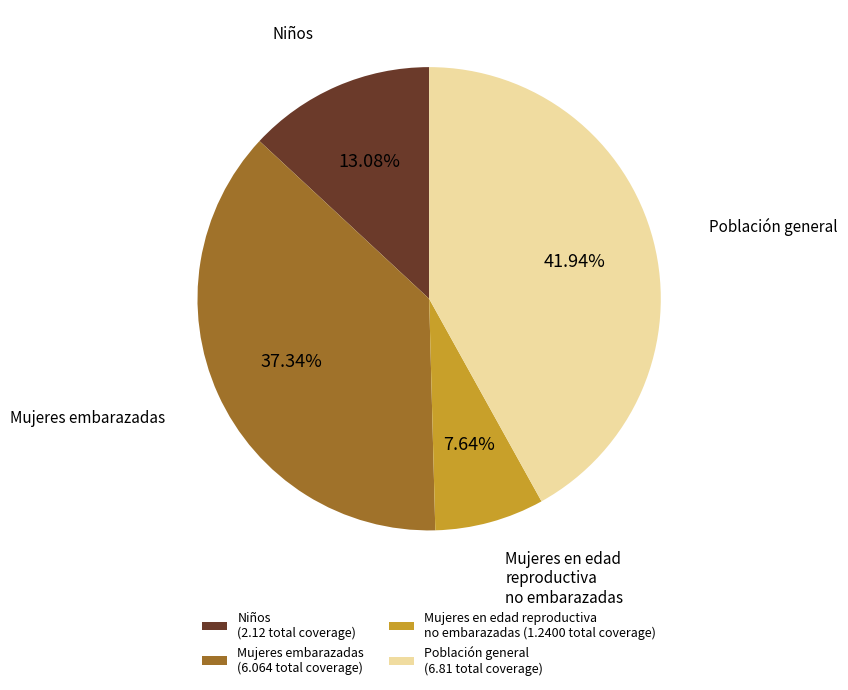

To the nearest percent, what is the average slice percentage?

25%